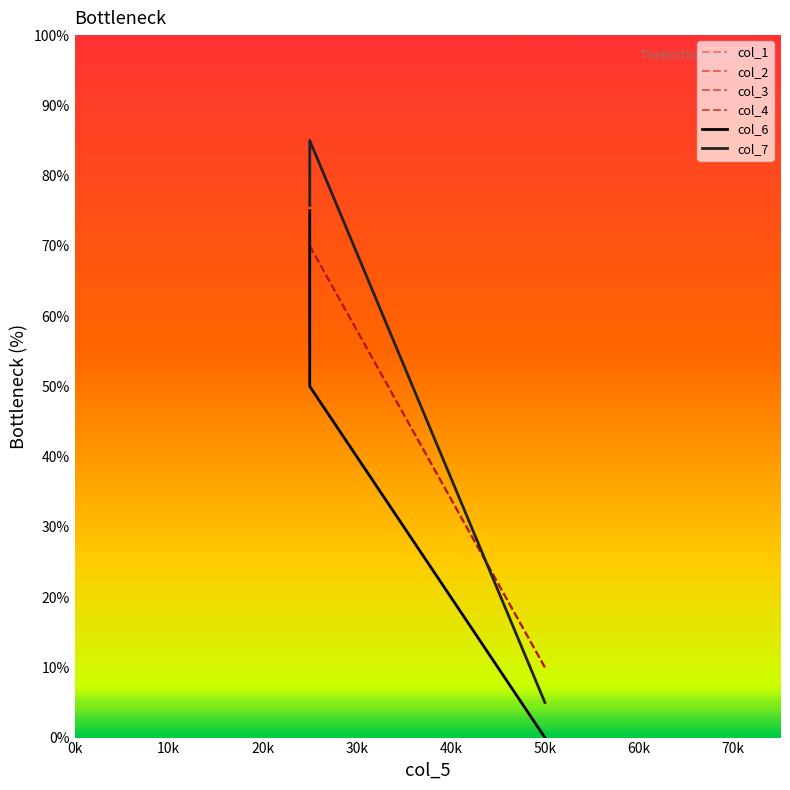

What is the difference between the highest and lowest values at 25?

35.0